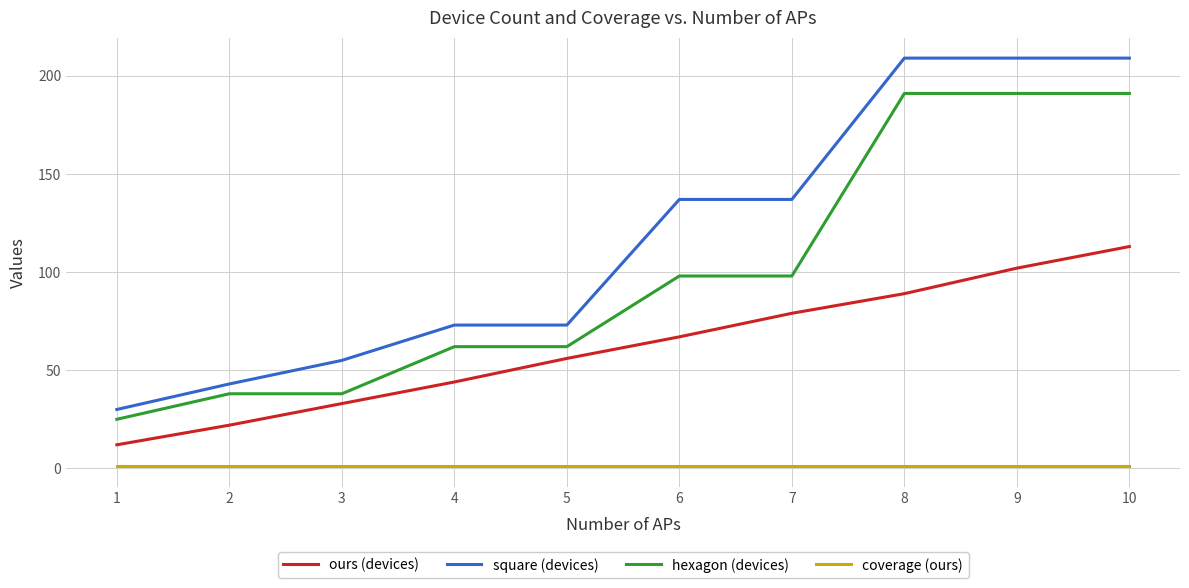

Which series has the largest total across all categories?

square (devices)